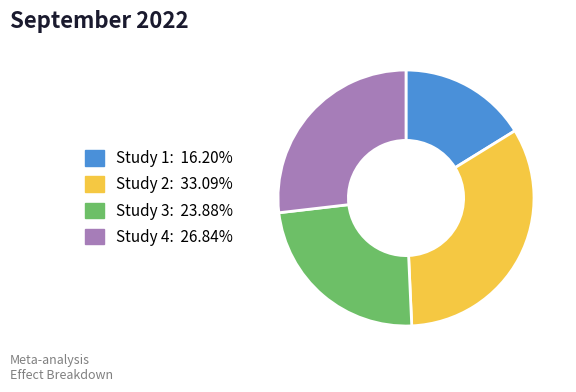

How many slices are in this pie chart?

4